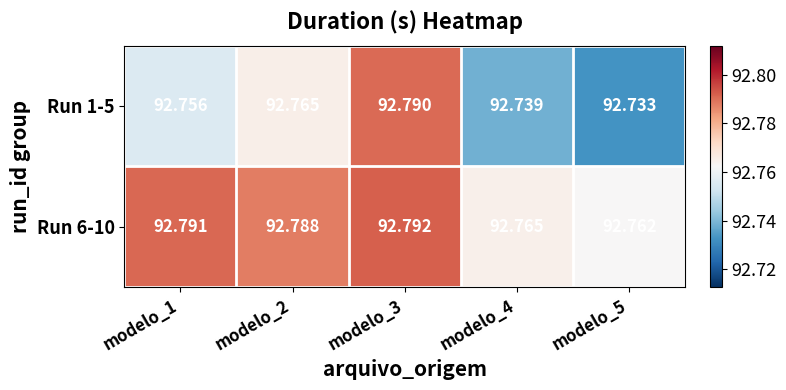

Is the value of Run 1-5 at modelo_2 greater than the value of Run 6-10 at modelo_2?

No